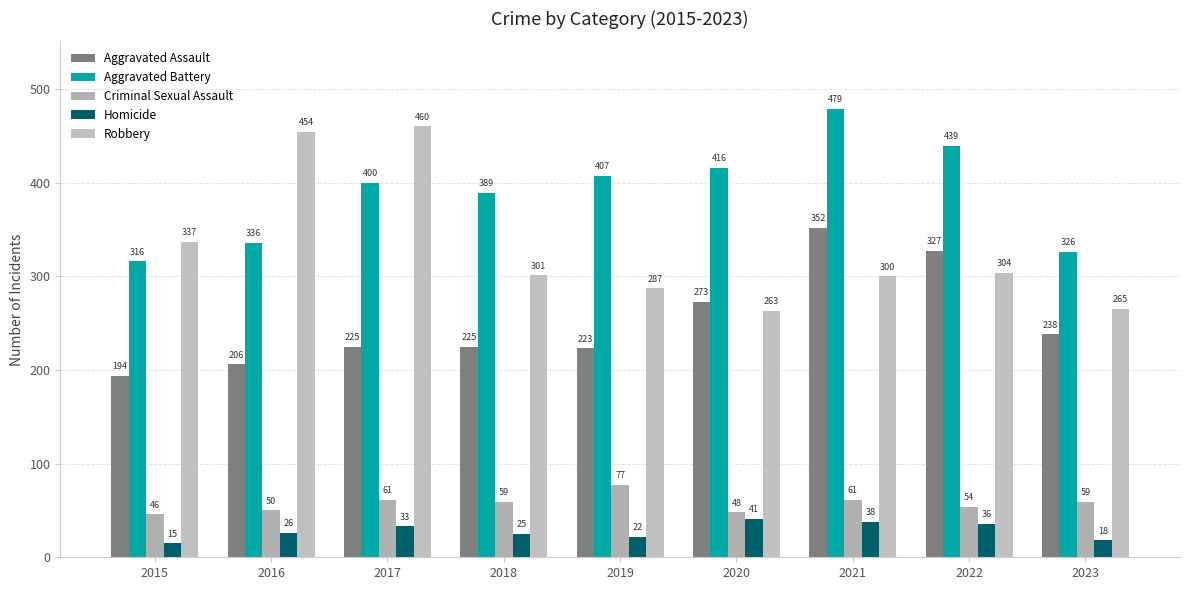

How many distinct data groups are displayed?

5